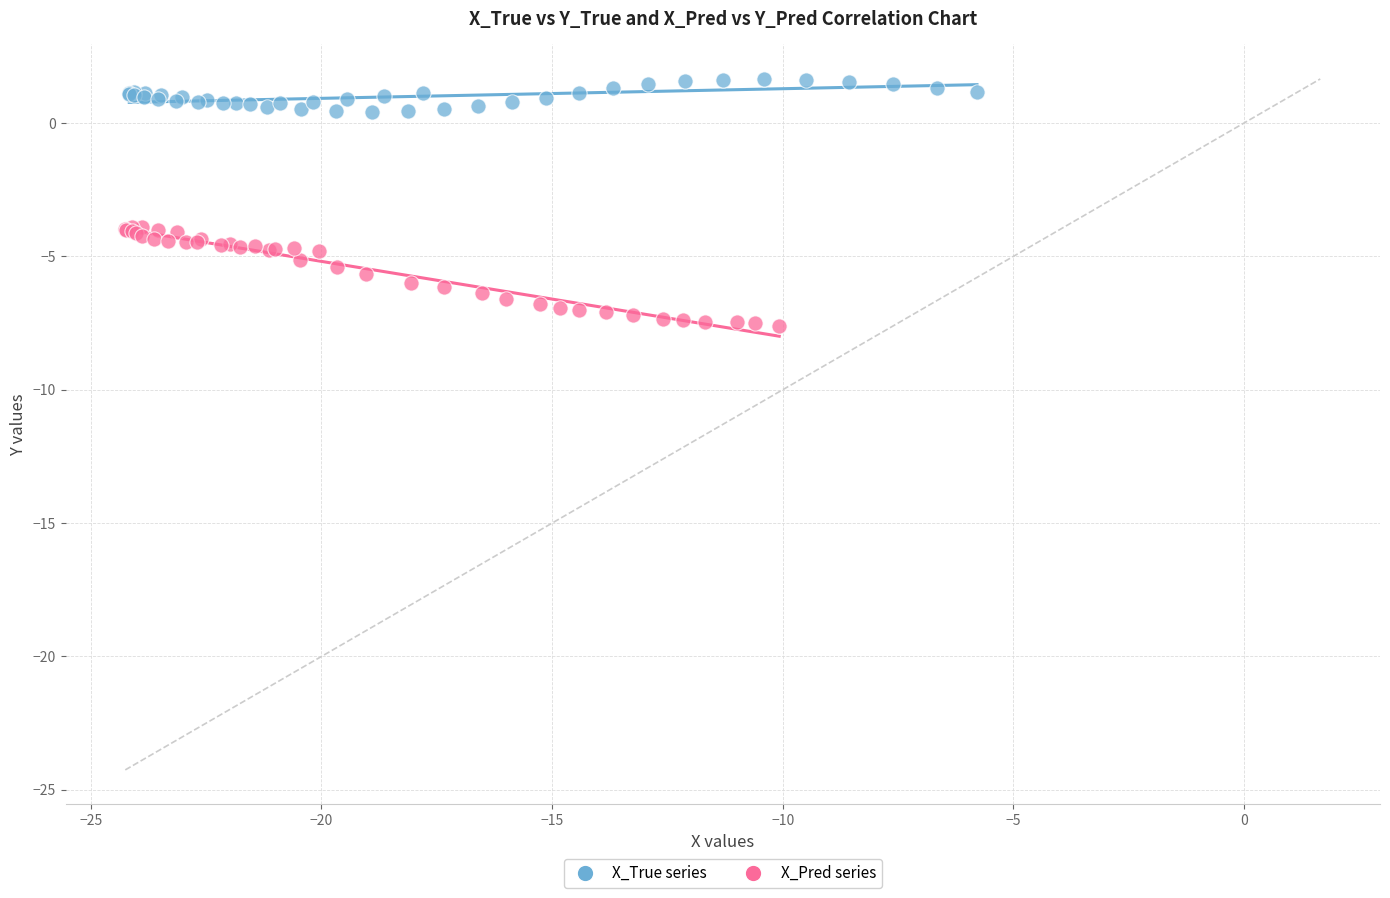

Which series reaches the maximum Y coordinate?

X_True series